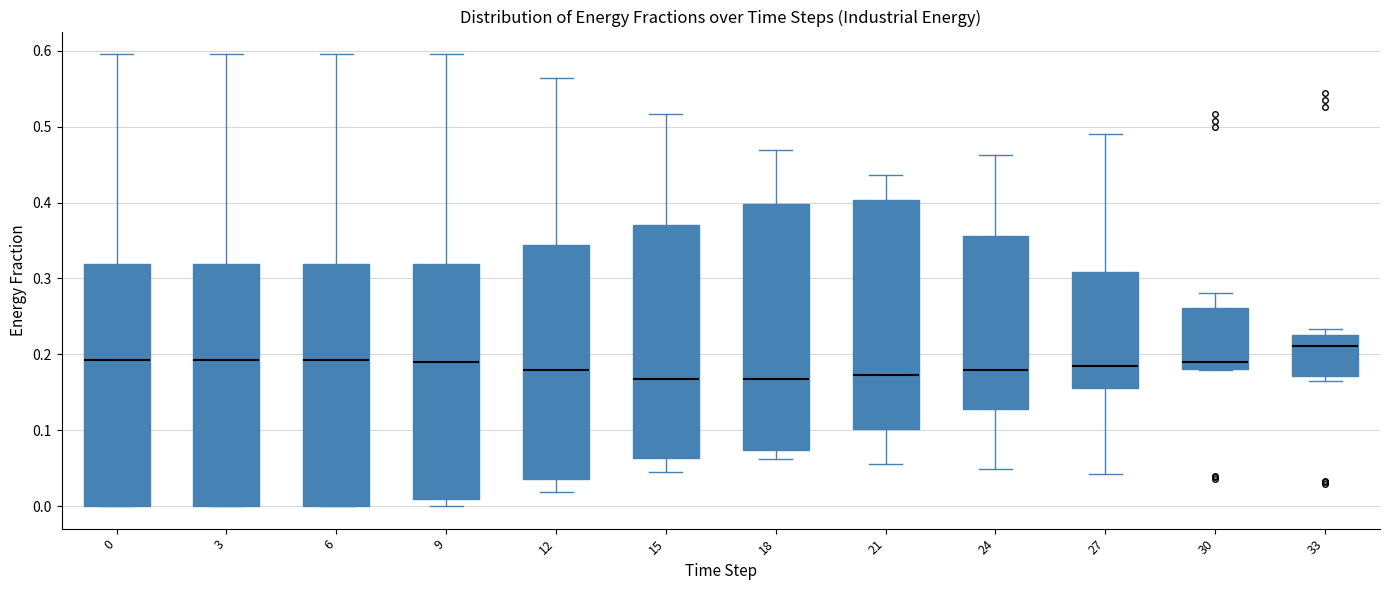

Reading left to right, transcribe this box plot: for each box, give where its median line is, the range the box spans, and where its two whiskers end, as read against the y-axis. The values are not printed on the chart, so give them approximately, as read against the axis.

0: median 0.19, box 0.00 to 0.32, whiskers 0.00 to 0.60
3: median 0.19, box 0.00 to 0.32, whiskers 0.00 to 0.60
6: median 0.19, box 0.00 to 0.32, whiskers 0.00 to 0.60
9: median 0.19, box 0.01 to 0.32, whiskers 0.00 to 0.60
12: median 0.18, box 0.04 to 0.34, whiskers 0.02 to 0.56
15: median 0.17, box 0.06 to 0.37, whiskers 0.05 to 0.52
18: median 0.17, box 0.07 to 0.40, whiskers 0.06 to 0.47
21: median 0.17, box 0.10 to 0.40, whiskers 0.06 to 0.44
24: median 0.18, box 0.13 to 0.36, whiskers 0.05 to 0.46
27: median 0.18, box 0.16 to 0.31, whiskers 0.04 to 0.49
30: median 0.19, box 0.18 to 0.26, whiskers 0.18 to 0.28
33: median 0.21, box 0.17 to 0.23, whiskers 0.17 (just below the box's lower edge) to 0.23 (just above the box's upper edge)